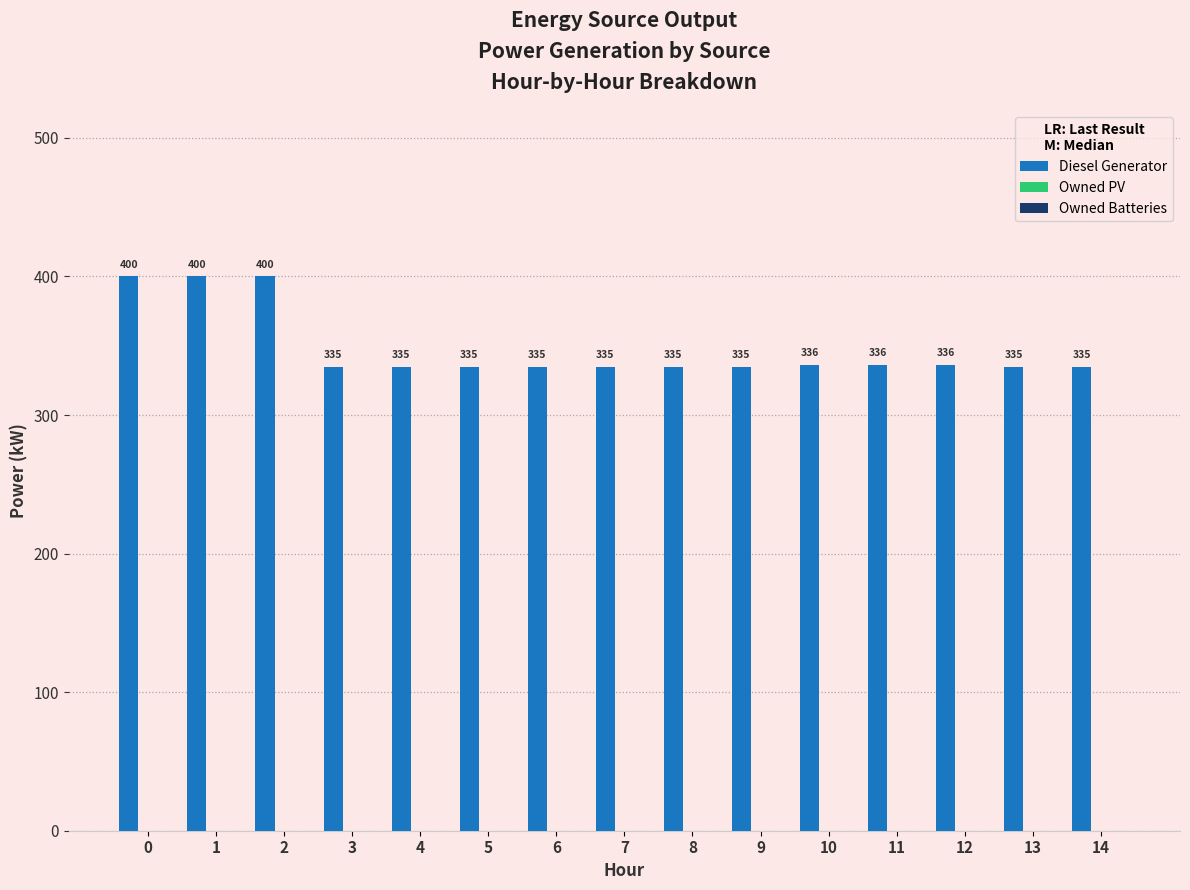

What is the smallest value displayed?

335